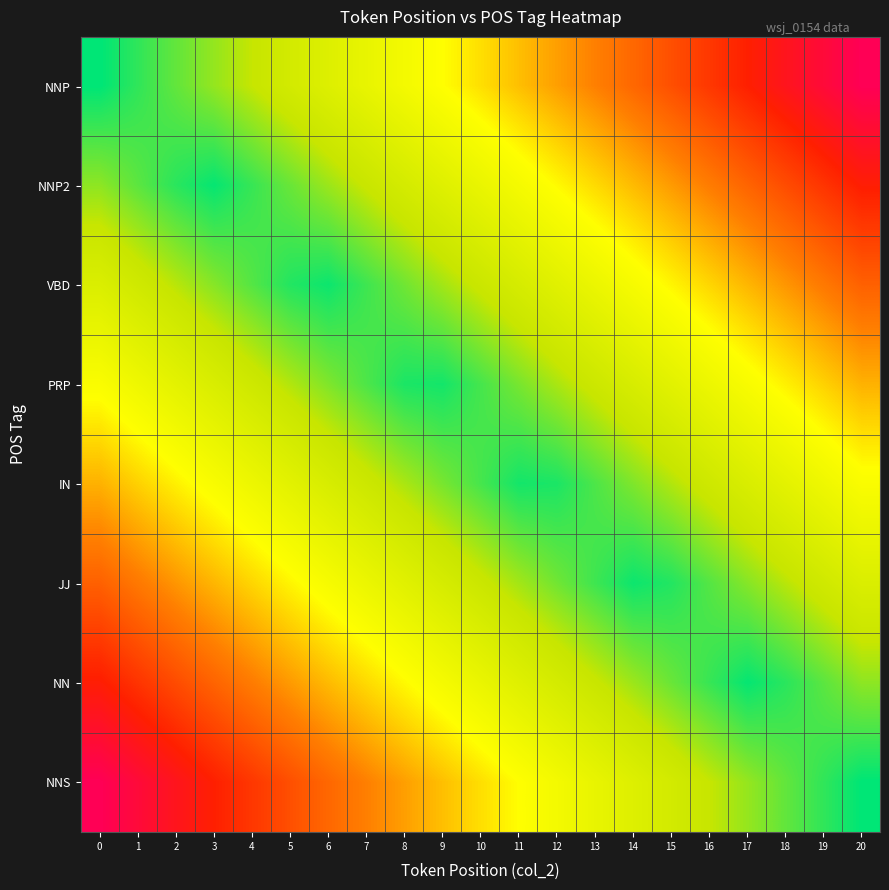

Which series changed the most between 2 and 13?

NNP